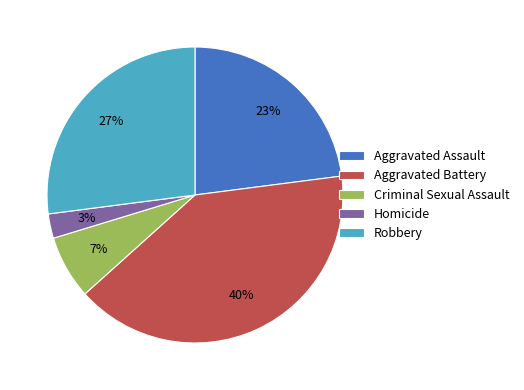

Between Criminal Sexual Assault and Robbery, which is larger?

Robbery